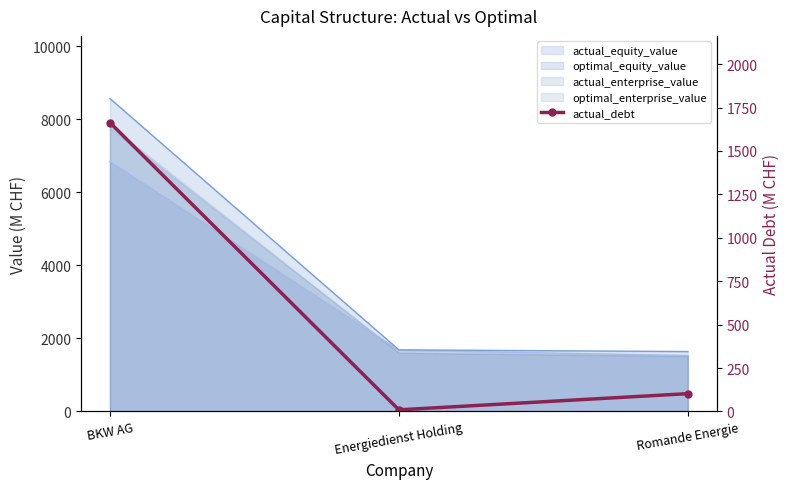

How many lines are shown in the chart?

1